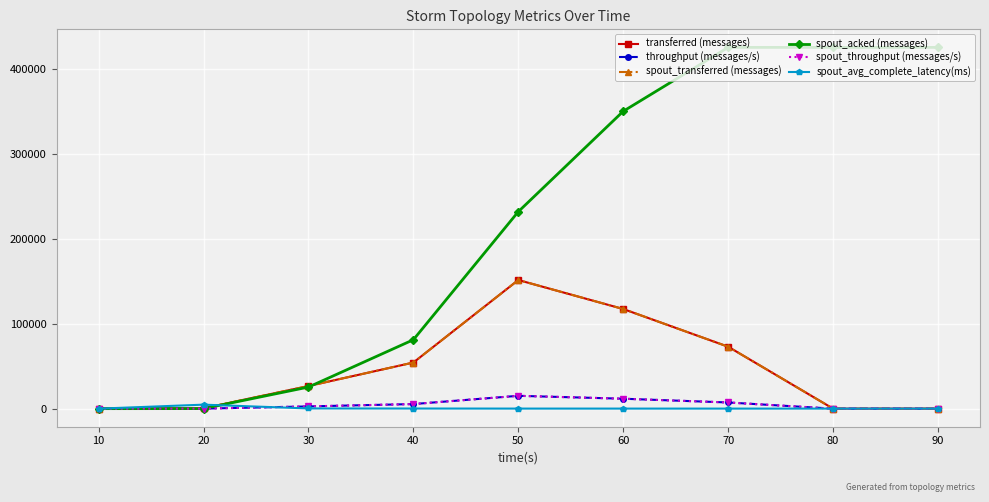

At which label does spout_avg_complete_latency(ms) reach its peak?

20